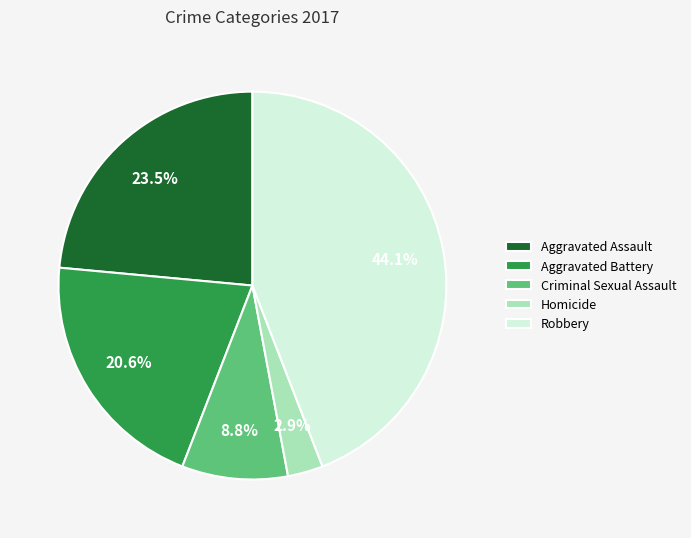

To the nearest percent, what percentage of the pie is Aggravated Battery?

21%